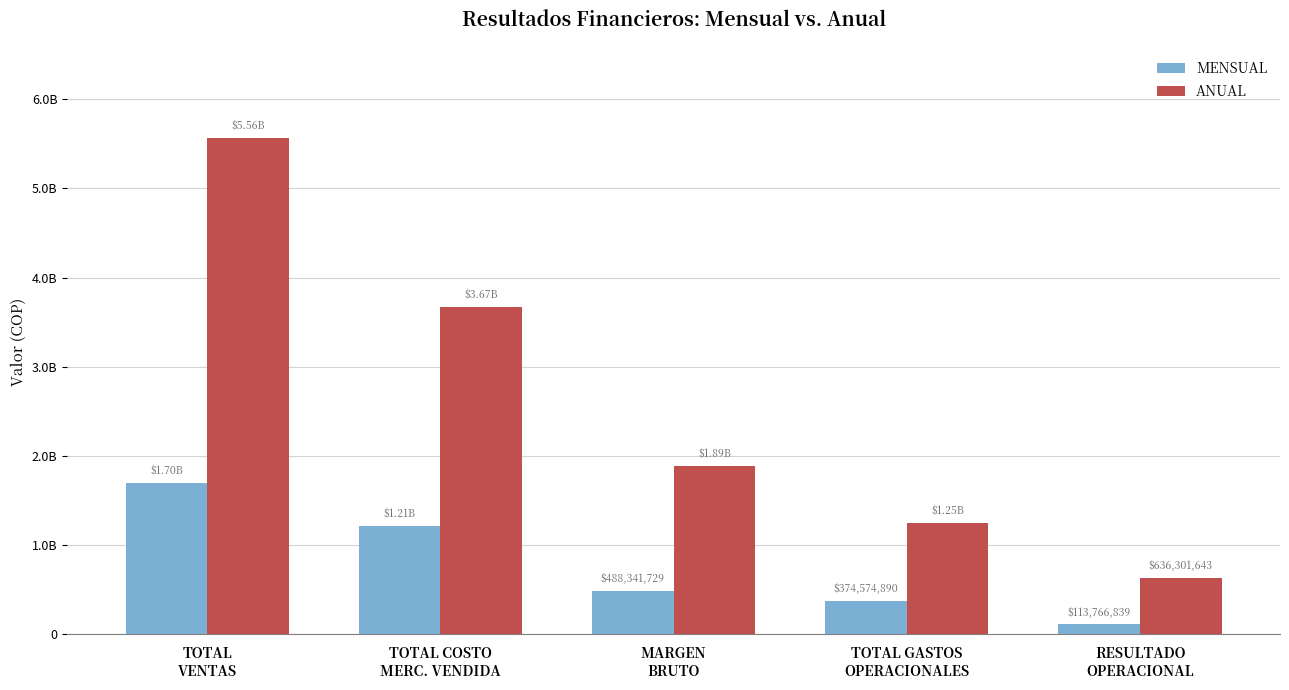

Read the MENSUAL value at TOTAL GASTOS
OPERACIONALES.

374574889.7